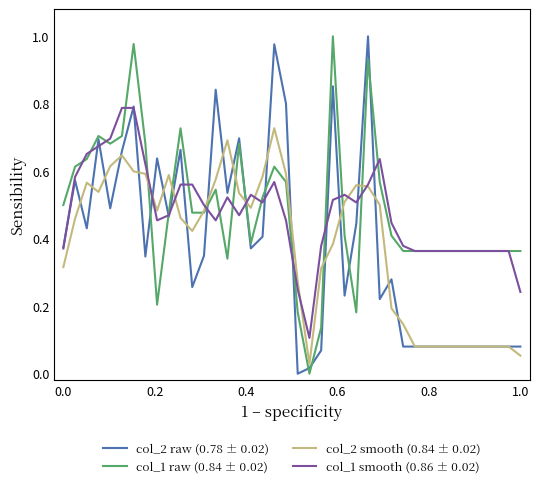

Is it true that col_1 raw (0.84 ± 0.02) equals 0.7 at 0.0?

False